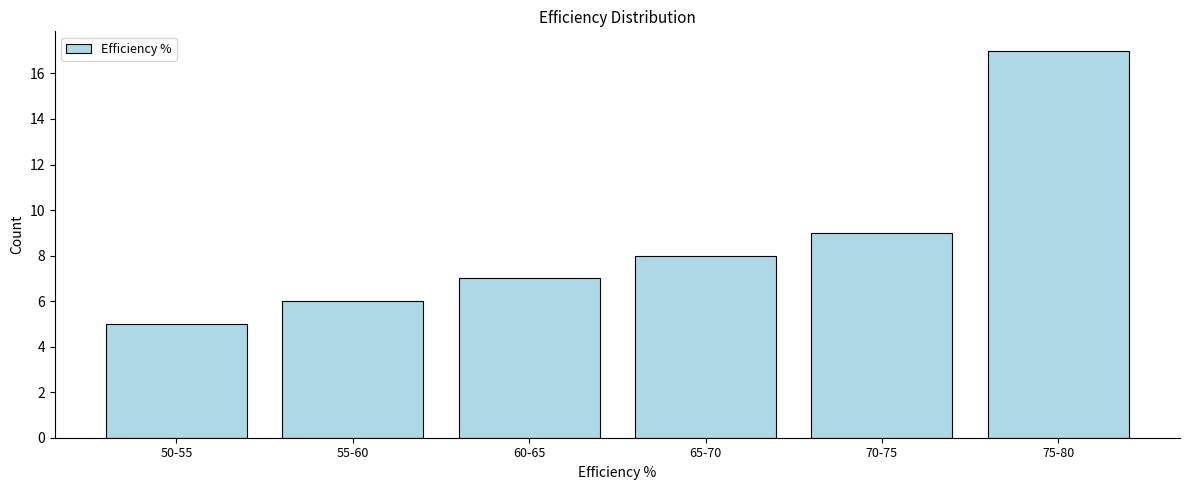

Reading left to right, what are all the values shown in this chart?

50-55=5	55-60=6	60-65=7	65-70=8	70-75=9	75-80=17